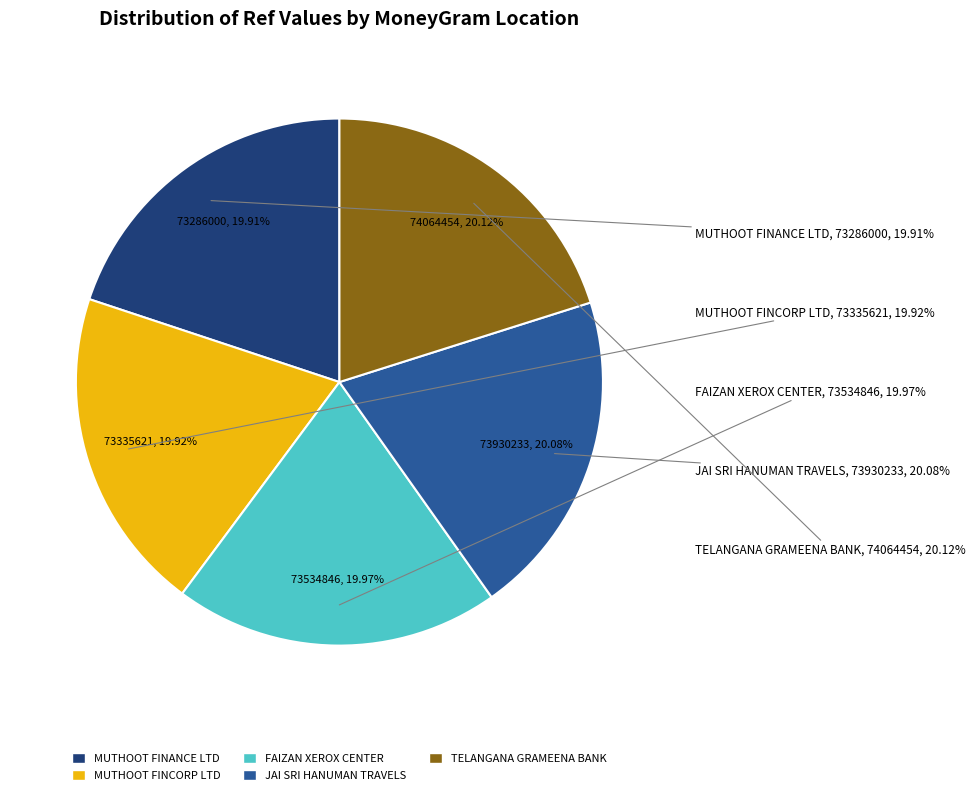

What is the largest slice in the pie chart?

TELANGANA GRAMEENA BANK - RANGAREDDY - R